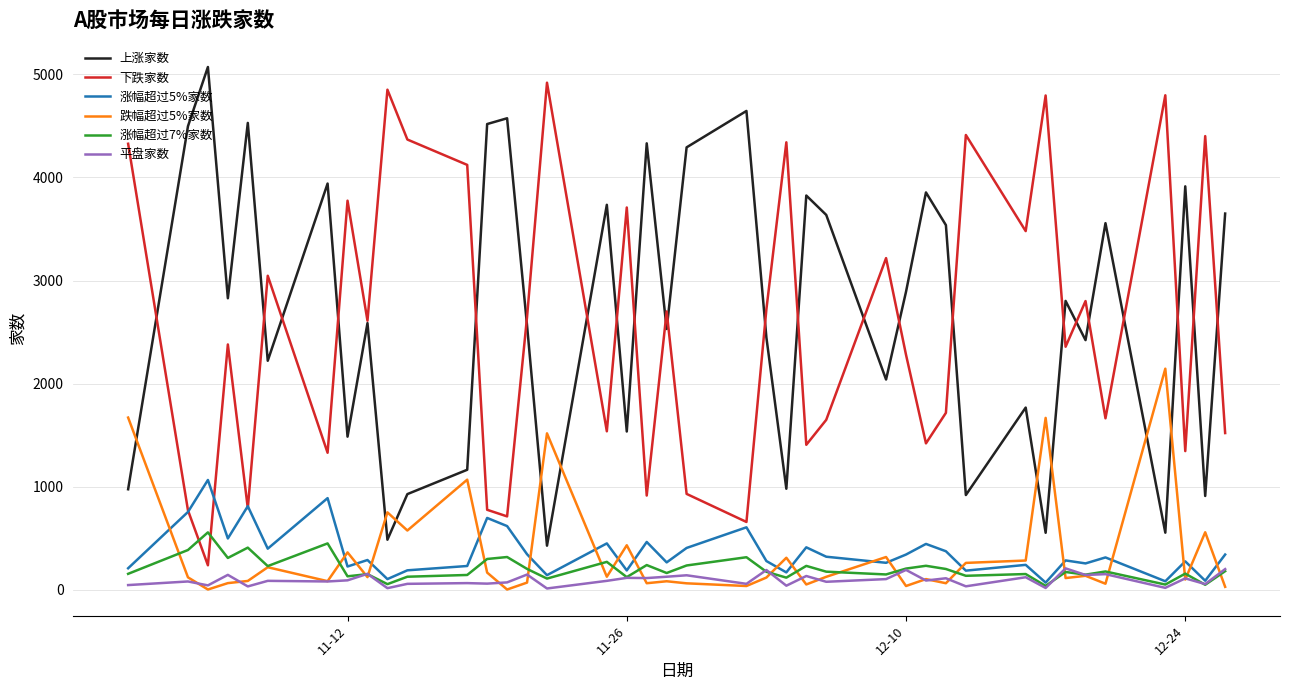

What is the maximum value shown in the chart?

5070